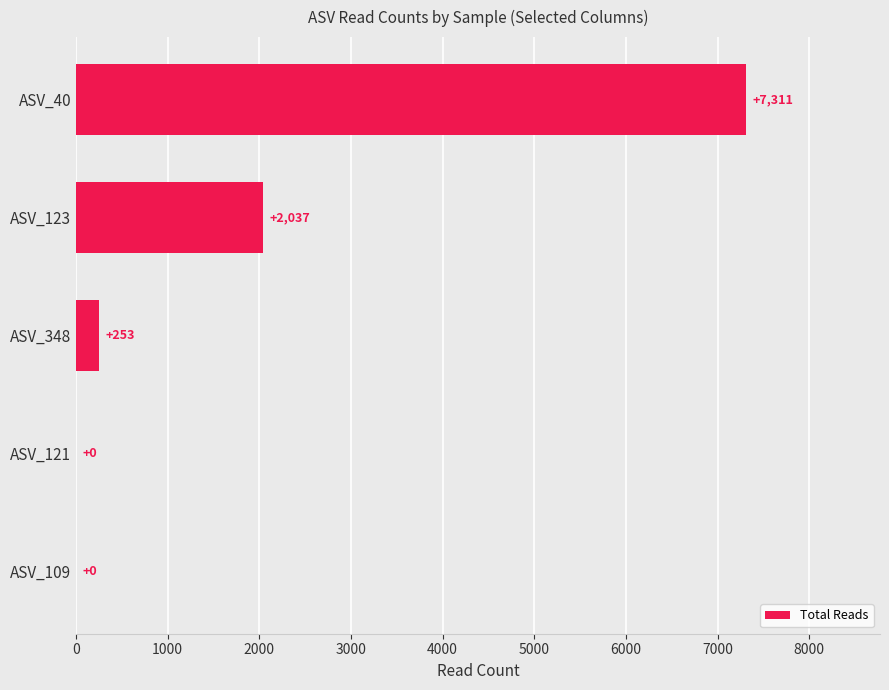

Reading top to bottom, what are all the values shown in this chart?

ASV_40=7311	ASV_123=2037	ASV_348=253	ASV_121=0	ASV_109=0